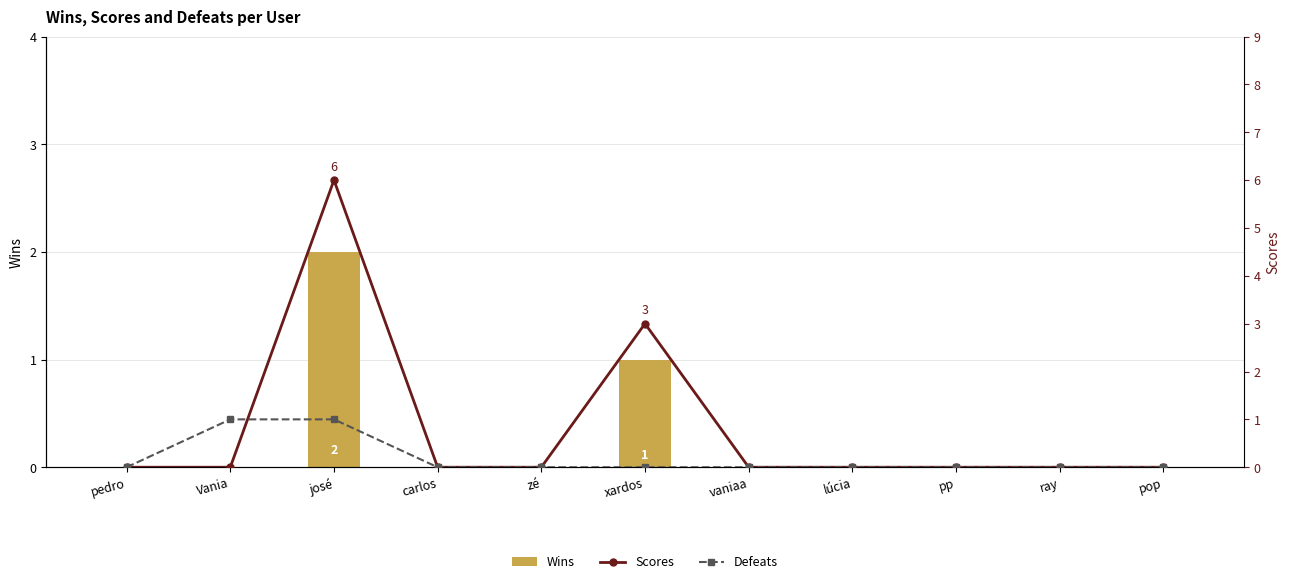

What are all the series names shown in the legend?

Wins, Scores, Defeats